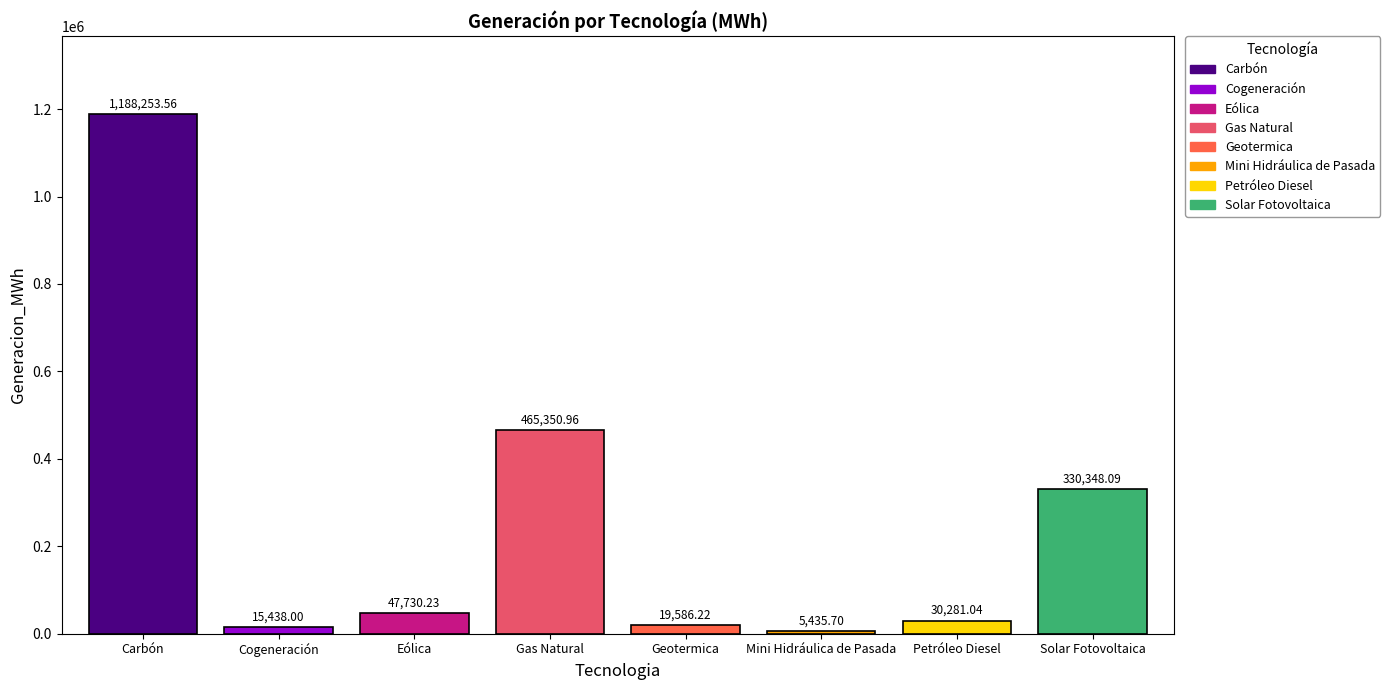

How many data points are above 47730?

4